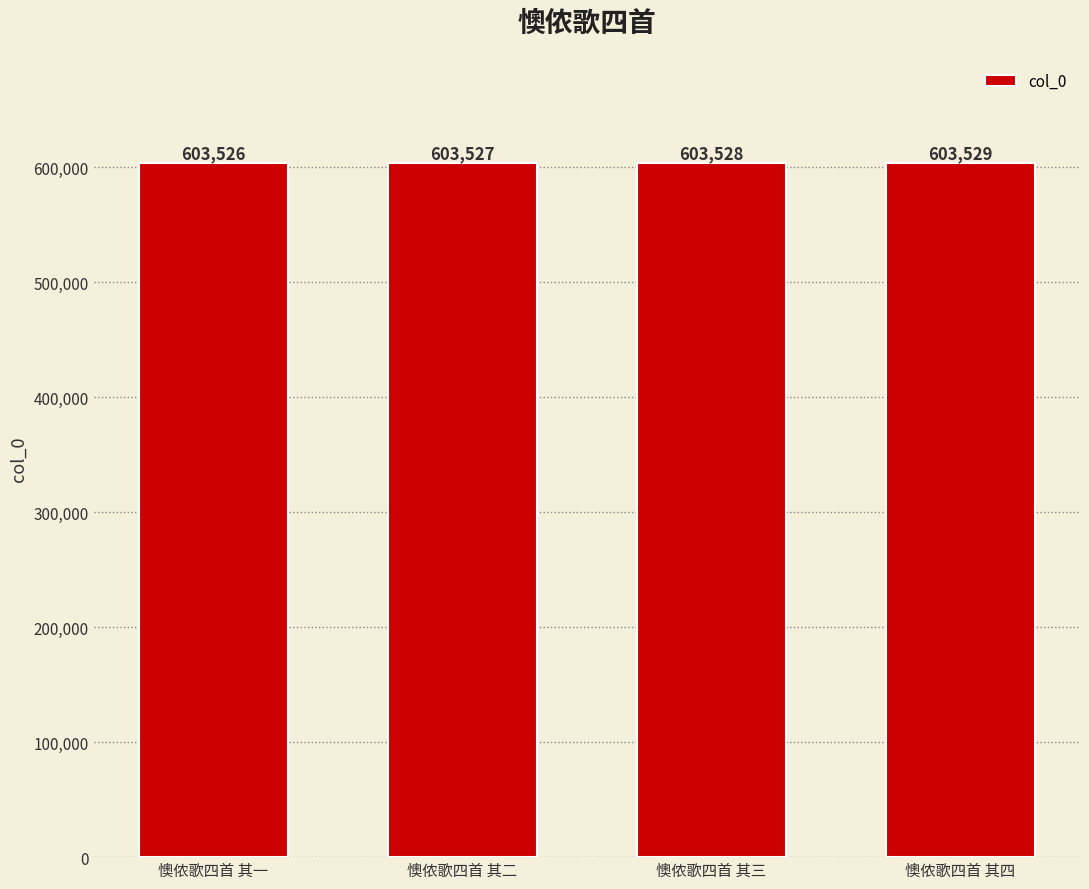

List the labels in order of value, largest first.

懊侬歌四首 其四, 懊侬歌四首 其三, 懊侬歌四首 其二, 懊侬歌四首 其一